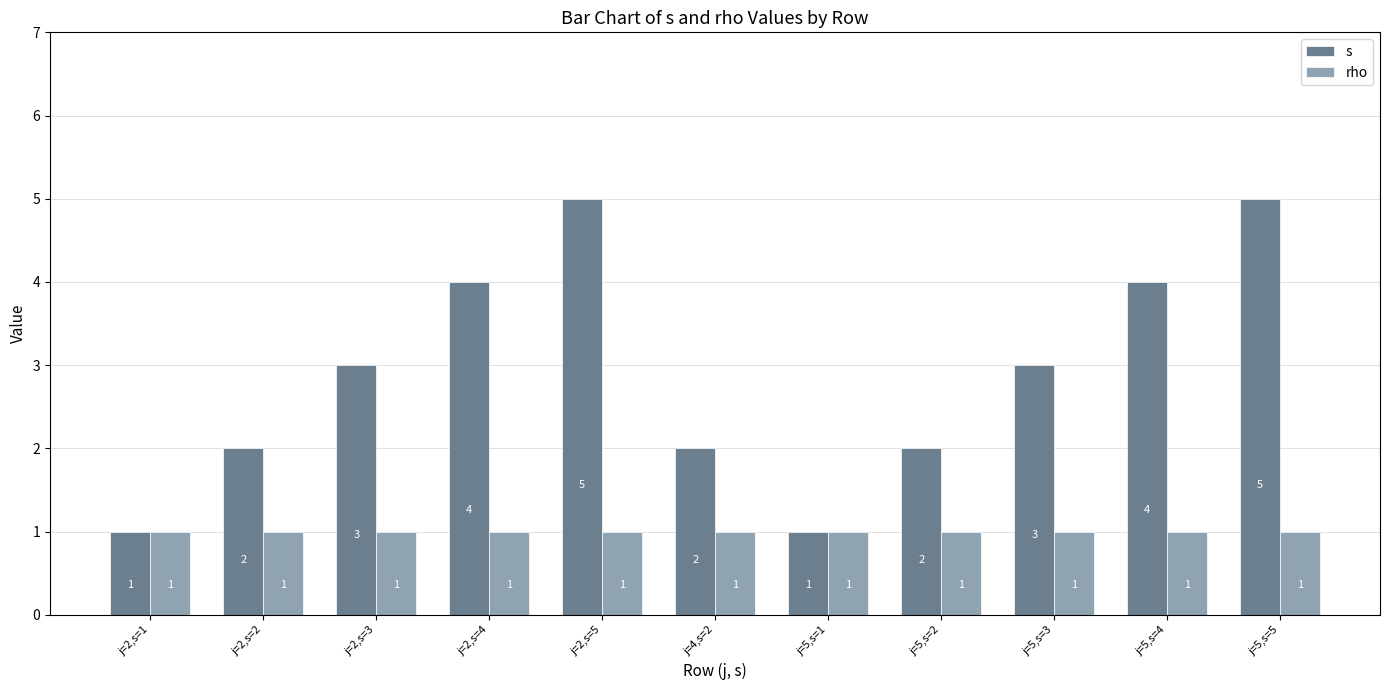

What is the difference between the second highest and minimum values in the s series?

4